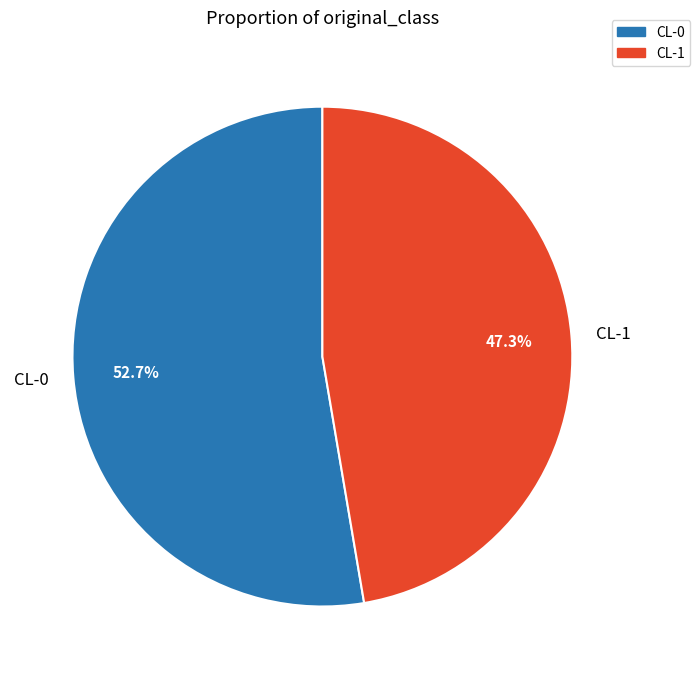

What is the total percentage of CL-1 and CL-0?

100.0%